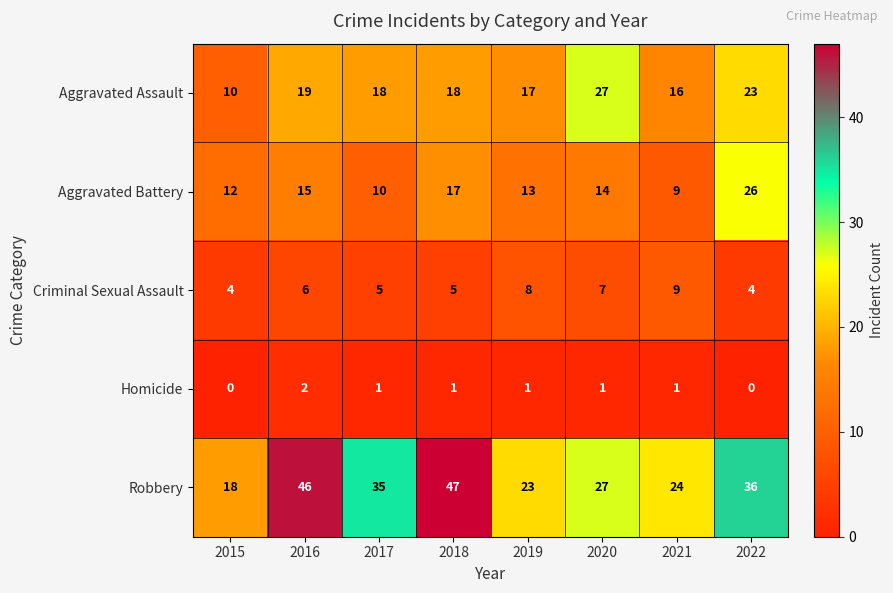

Rank the series by their maximum value, from lowest to highest.

Homicide, Criminal Sexual Assault, Aggravated Battery, Aggravated Assault, Robbery